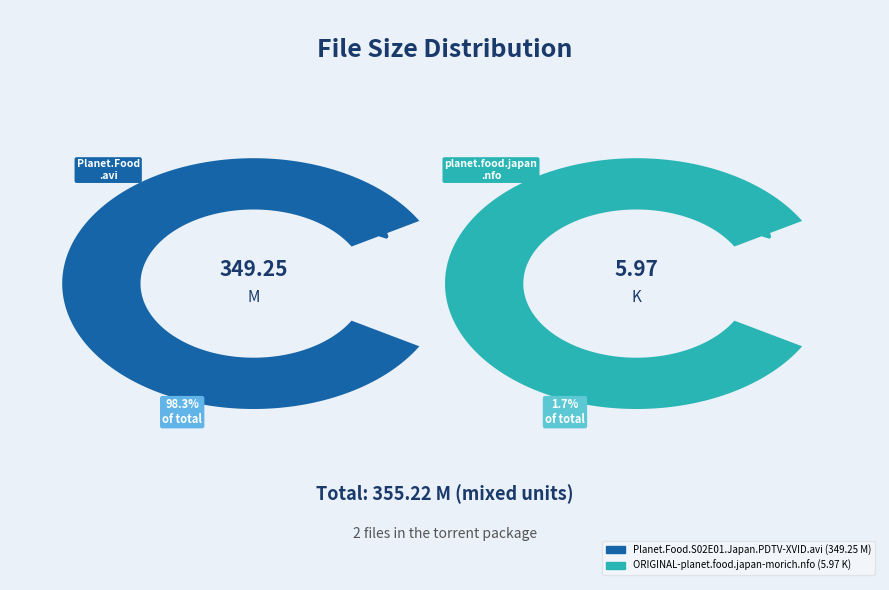

Which category accounts for the majority?

Planet.Food.S02E01.Japan.PDTV-XVID.avi